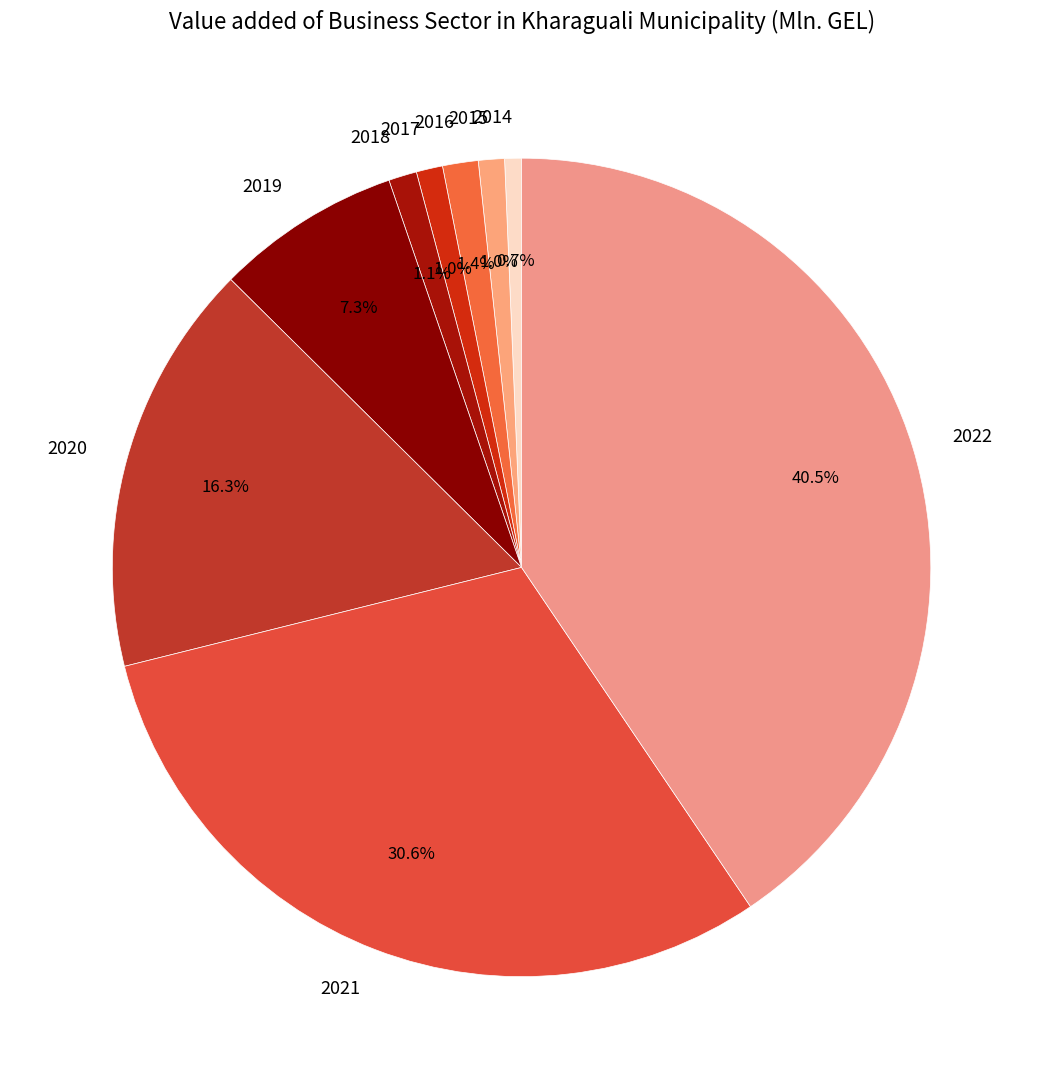

What percentage is the 2016 slice, to the nearest percent?

1%